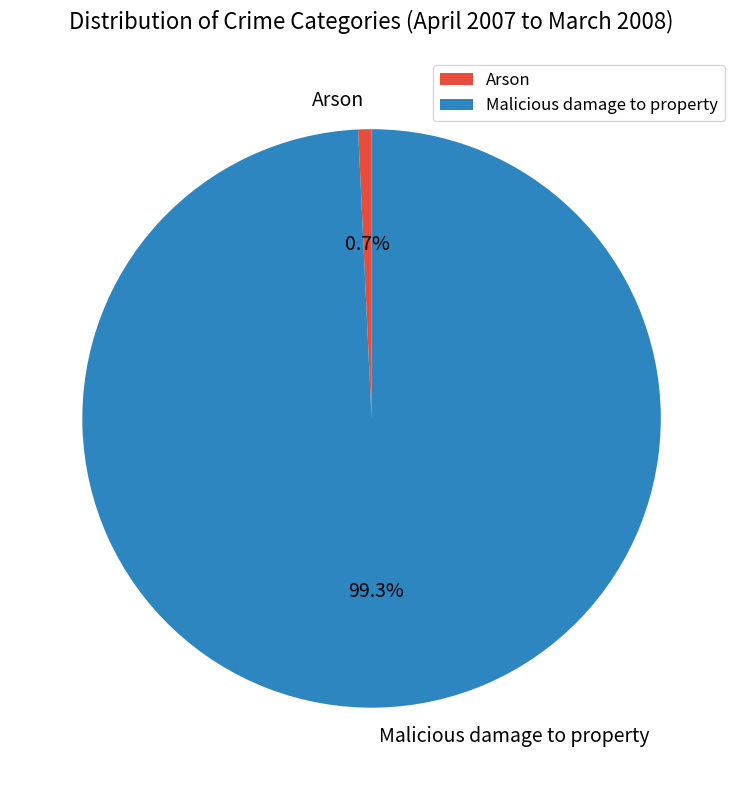

Is it true that Malicious damage to property is 99% of the pie?

True